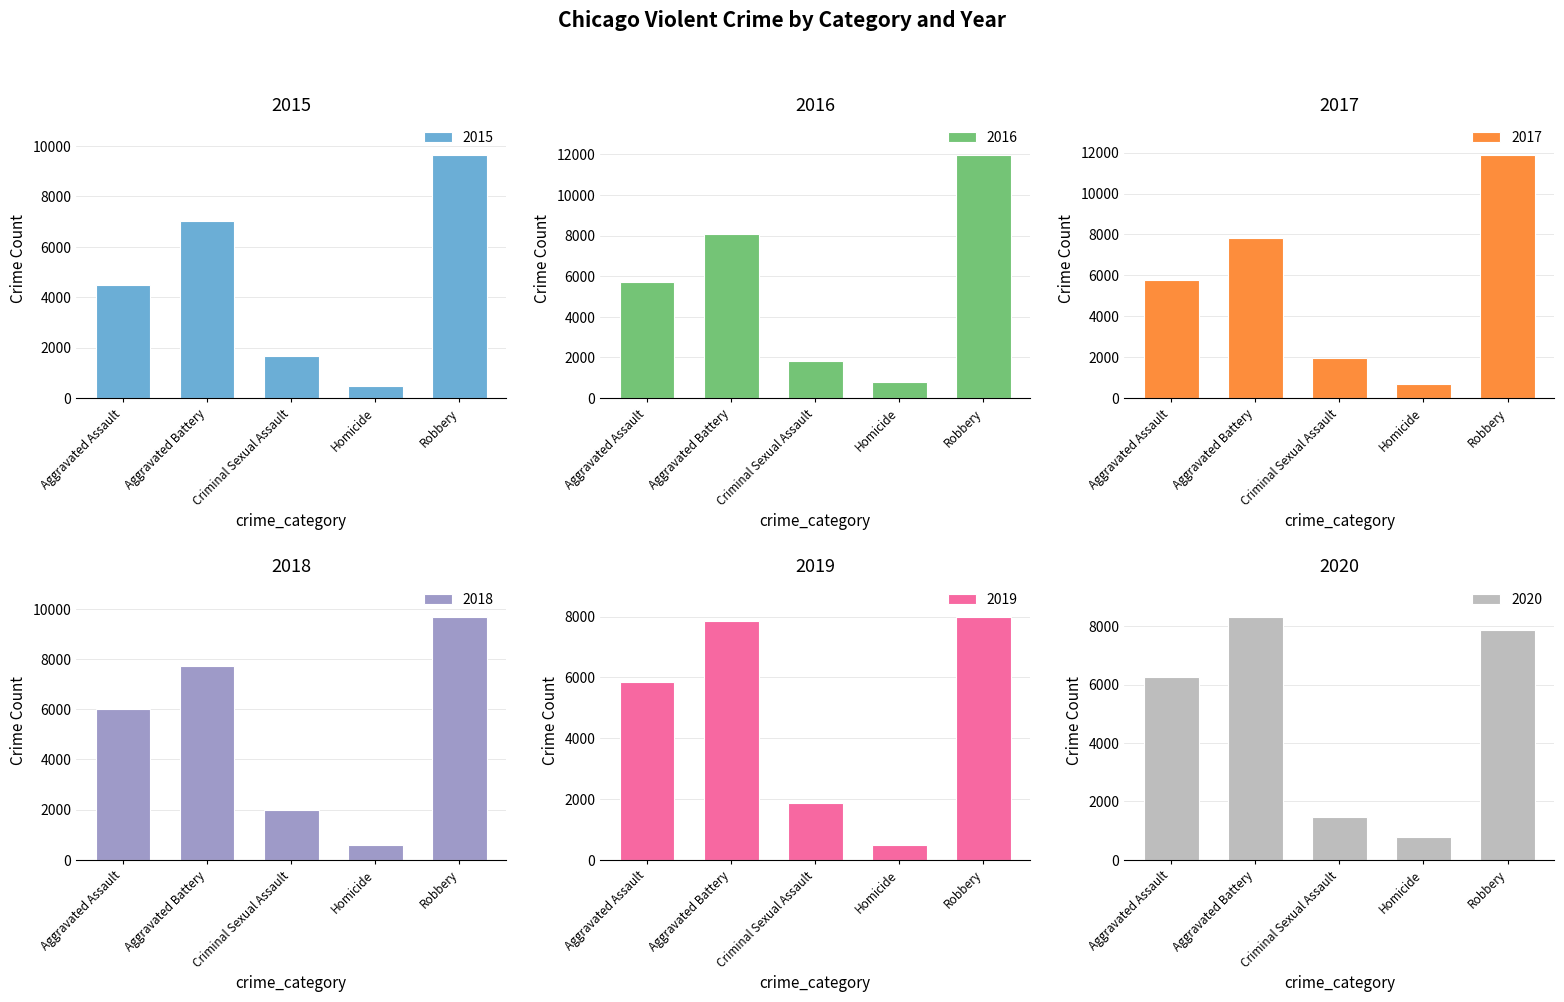

What is the lowest value of the 2020 series?

787